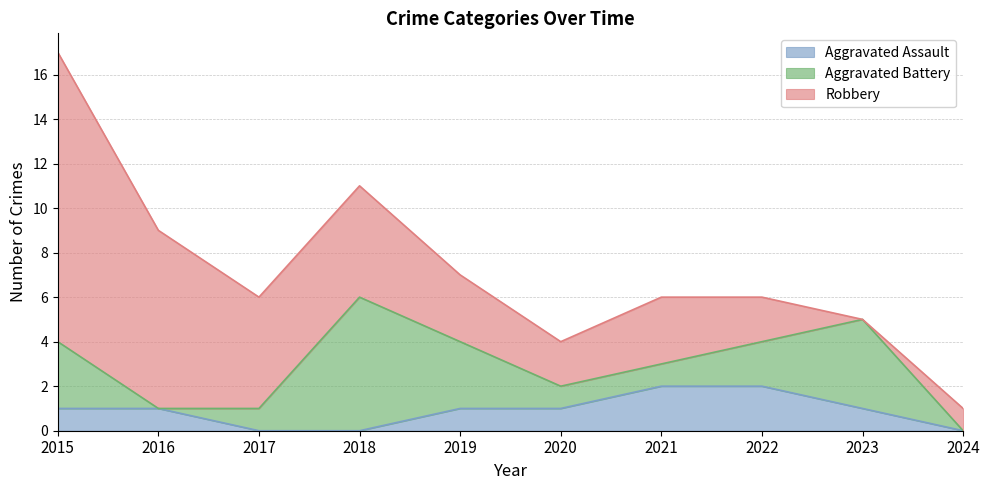

At which label is Aggravated Assault closest to 1?

2015